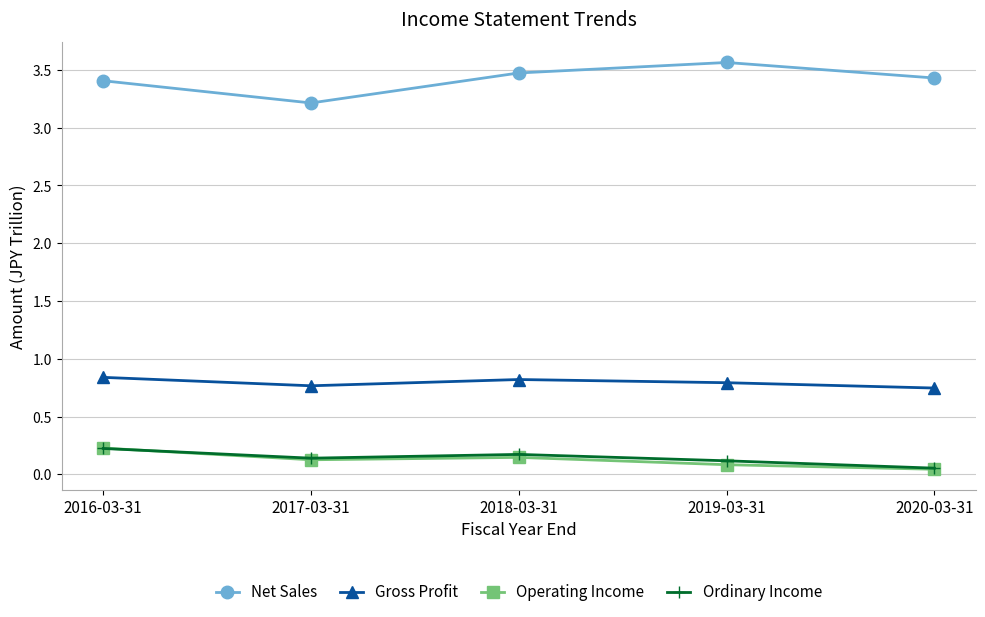

Is this an area chart (filled region under the line)?

No